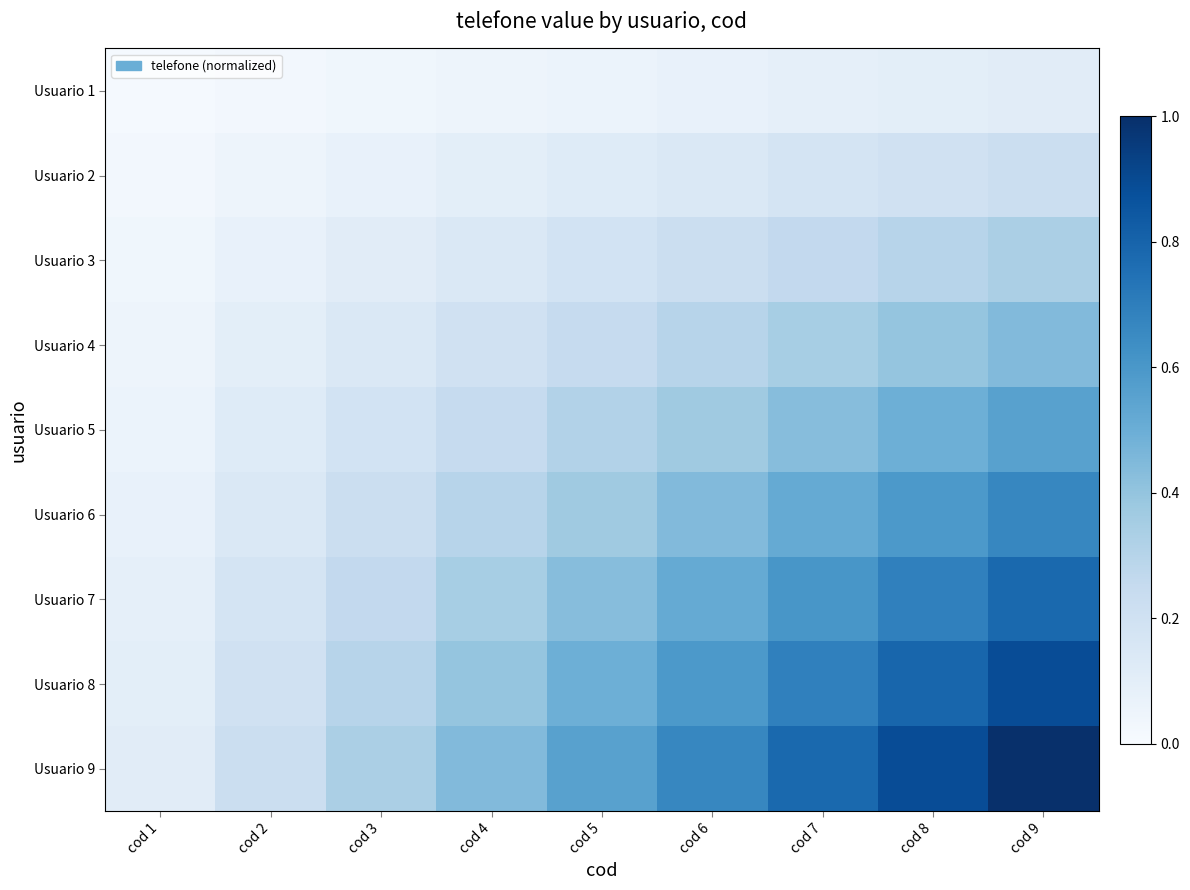

Which series has the largest total across all categories?

Usuario 9